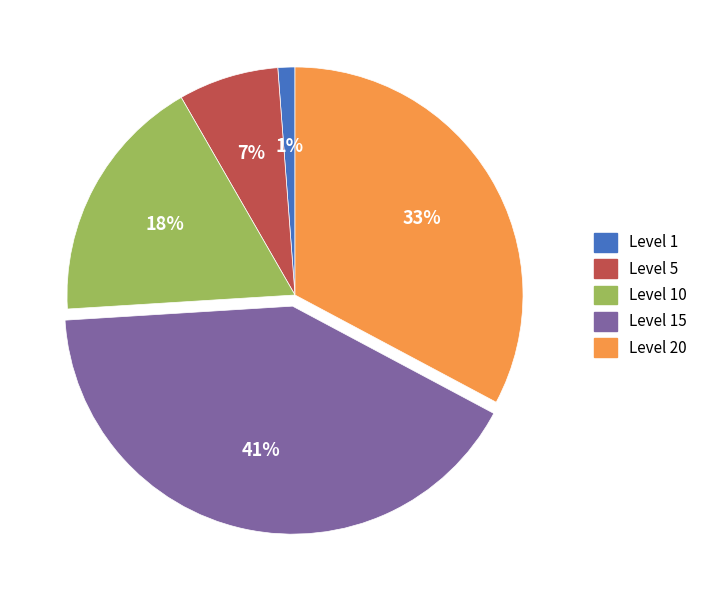

What is the largest slice in the pie chart?

Level 15